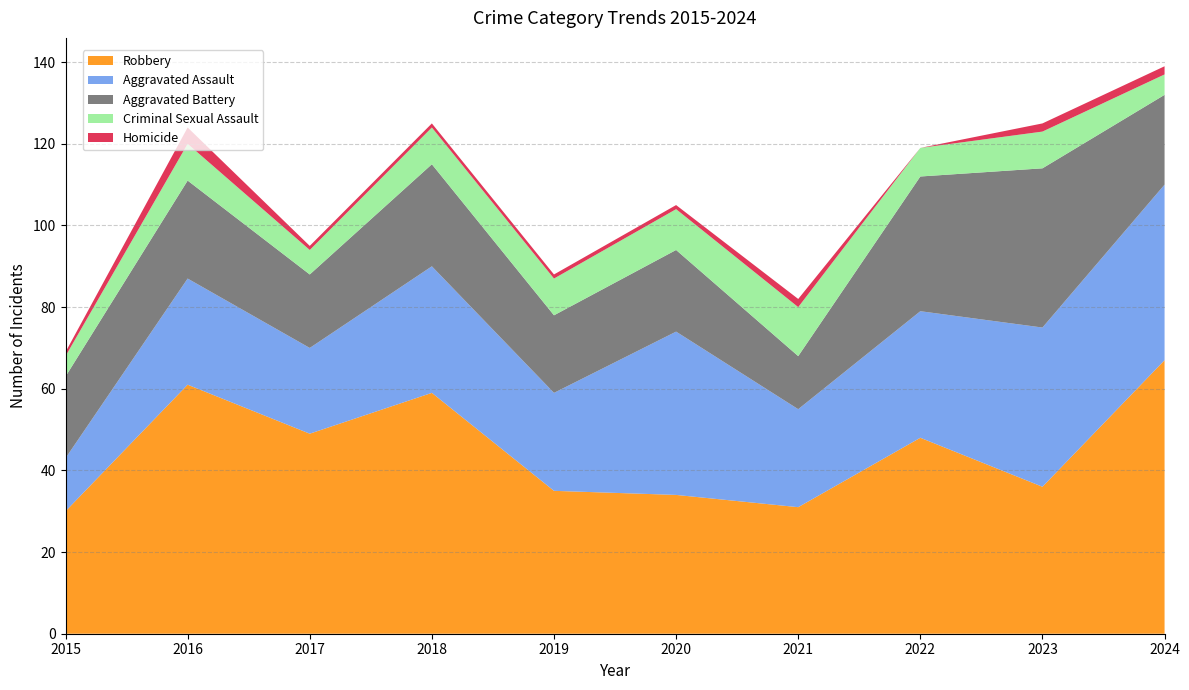

Reading right to left, what are all the values shown in this chart?

Aggravated Assault: 2024=43	2023=39	2022=31	2021=24	2020=40	2019=24	2018=31	2017=21	2016=26	2015=13
Aggravated Battery: 2024=22	2023=39	2022=33	2021=13	2020=20	2019=19	2018=25	2017=18	2016=24	2015=20
Criminal Sexual Assault: 2024=5	2023=9	2022=7	2021=12	2020=10	2019=9	2018=9	2017=6	2016=9	2015=5
Homicide: 2024=2	2023=2	2022=0	2021=2	2020=1	2019=1	2018=1	2017=1	2016=4	2015=1
Robbery: 2024=67	2023=36	2022=48	2021=31	2020=34	2019=35	2018=59	2017=49	2016=61	2015=30